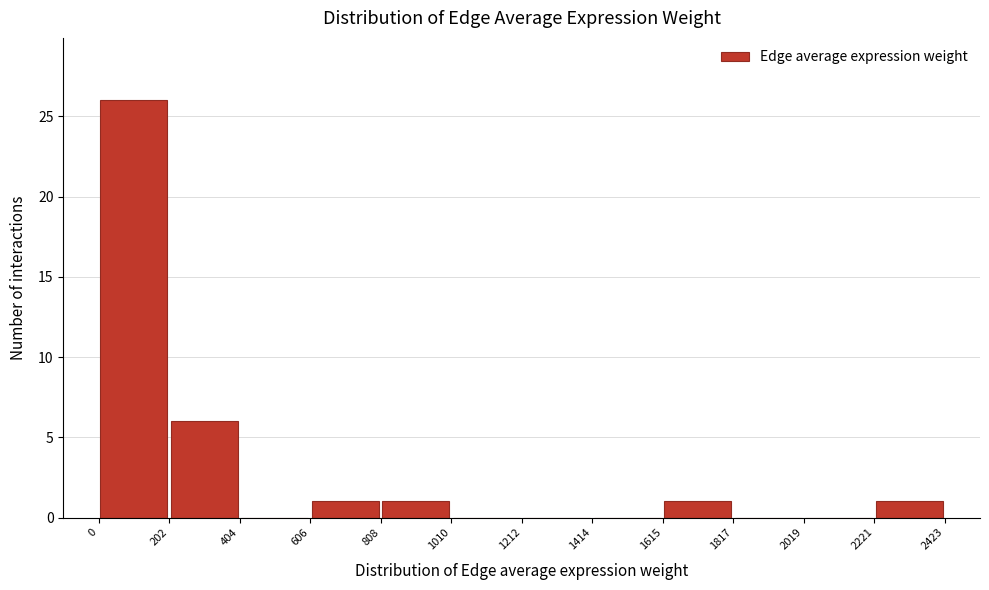

Reading left to right, list every bar in this chart as the range it spans on the x-axis followed by its height. The values are not printed on the chart, so give them approximately, as read against the axis.

0 to 202: 26
202 to 404: 6
404 to 606: 0
606 to 808: 1
808 to 1010: 1
1010 to 1212: 0
1212 to 1414: 0
1414 to 1615: 0
1615 to 1817: 1
1817 to 2019: 0
2019 to 2221: 0
2221 to 2423: 1